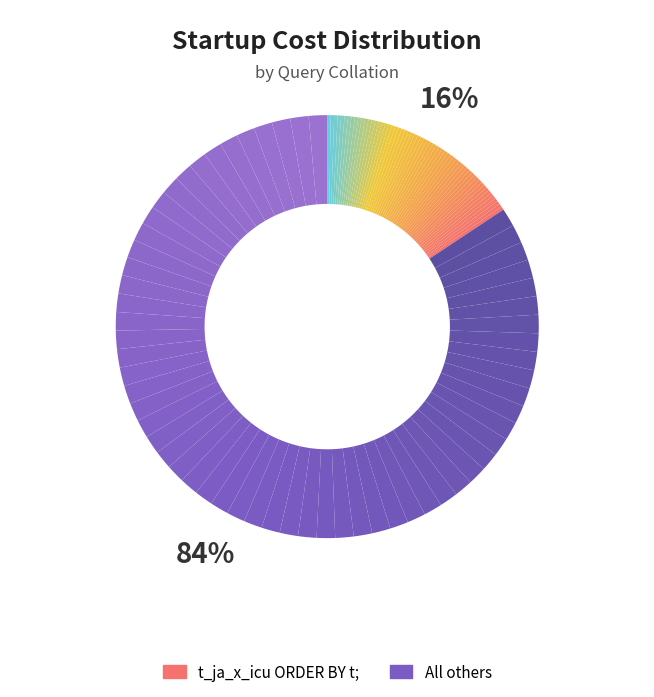

True or false: t_ja_JP_utf8 ORDER BY t; accounts for 8% of the total.

False